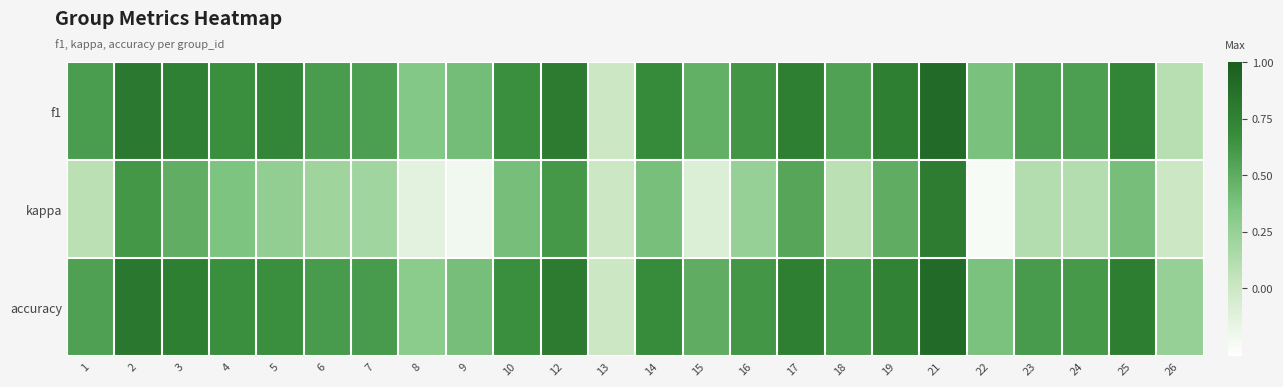

What is the total value across all series at 4?

1.7